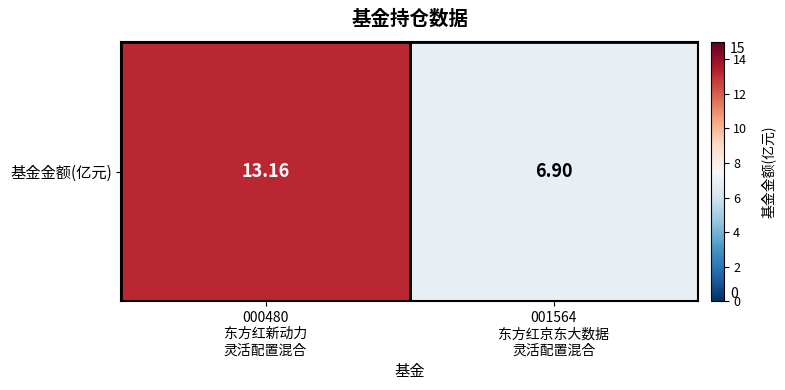

What is the change in value from 000480
东方红新动力
灵活配置混合 to 001564
东方红京东大数据
灵活配置混合?

-6.3